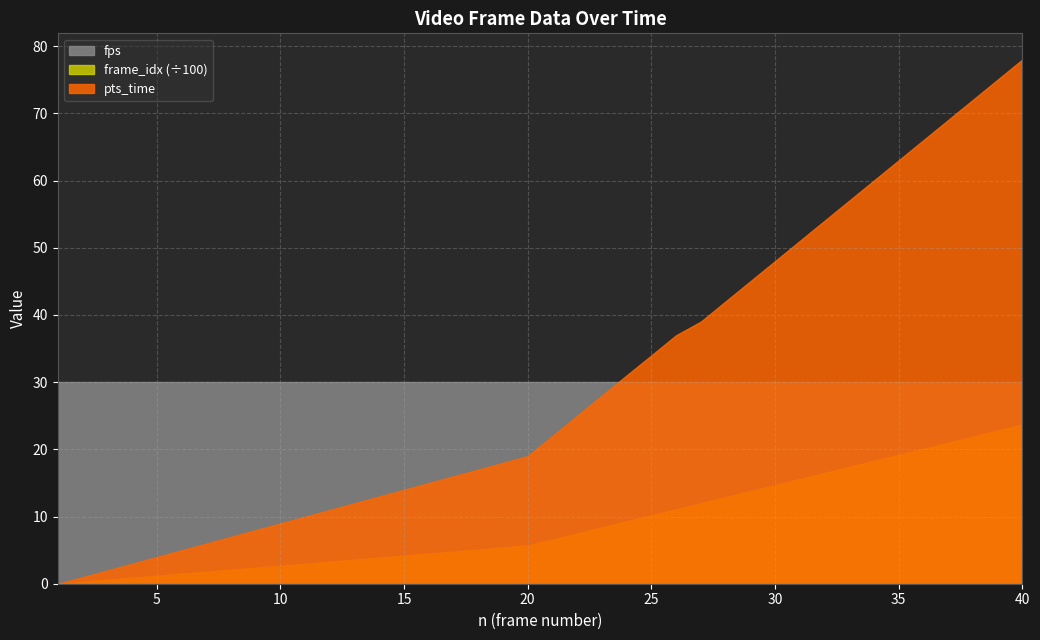

What is the difference between the maximum and minimum values in the pts_time series?

78.0